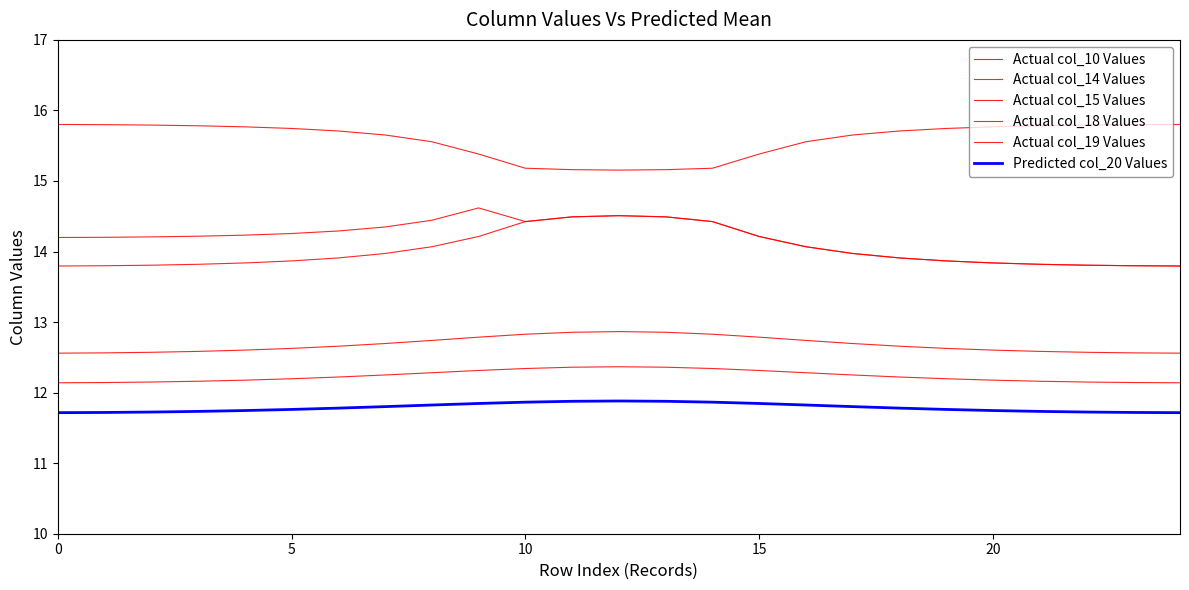

Reading left to right, what are all the values shown in this chart?

Actual col_10 Values: 15.8	15.8	15.8	15.8	15.8	15.7	15.7	15.7	15.6	15.4	15.2	15.2	15.2	15.2	15.2	15.4	15.6	15.7	15.7	15.7	15.8	15.8	15.8	15.8	15.8
Actual col_14 Values: 14.2	14.2	14.2	14.2	14.2	14.3	14.3	14.3	14.4	14.6	14.4	14.5	14.5	14.5	14.4	14.2	14.1	14.0	13.9	13.9	13.8	13.8	13.8	13.8	13.8
Actual col_15 Values: 13.8	13.8	13.8	13.8	13.8	13.9	13.9	14.0	14.1	14.2	14.4	14.5	14.5	14.5	14.4	14.2	14.1	14.0	13.9	13.9	13.8	13.8	13.8	13.8	13.8
Actual col_18 Values: 12.6	12.6	12.6	12.6	12.6	12.6	12.7	12.7	12.7	12.8	12.8	12.9	12.9	12.9	12.8	12.8	12.7	12.7	12.7	12.6	12.6	12.6	12.6	12.6	12.6
Actual col_19 Values: 12.1	12.1	12.2	12.2	12.2	12.2	12.2	12.3	12.3	12.3	12.3	12.4	12.4	12.4	12.3	12.3	12.3	12.3	12.2	12.2	12.2	12.2	12.2	12.1	12.1
Predicted col_20 Values: 11.7	11.7	11.7	11.7	11.7	11.8	11.8	11.8	11.8	11.8	11.9	11.9	11.9	11.9	11.9	11.8	11.8	11.8	11.8	11.8	11.7	11.7	11.7	11.7	11.7